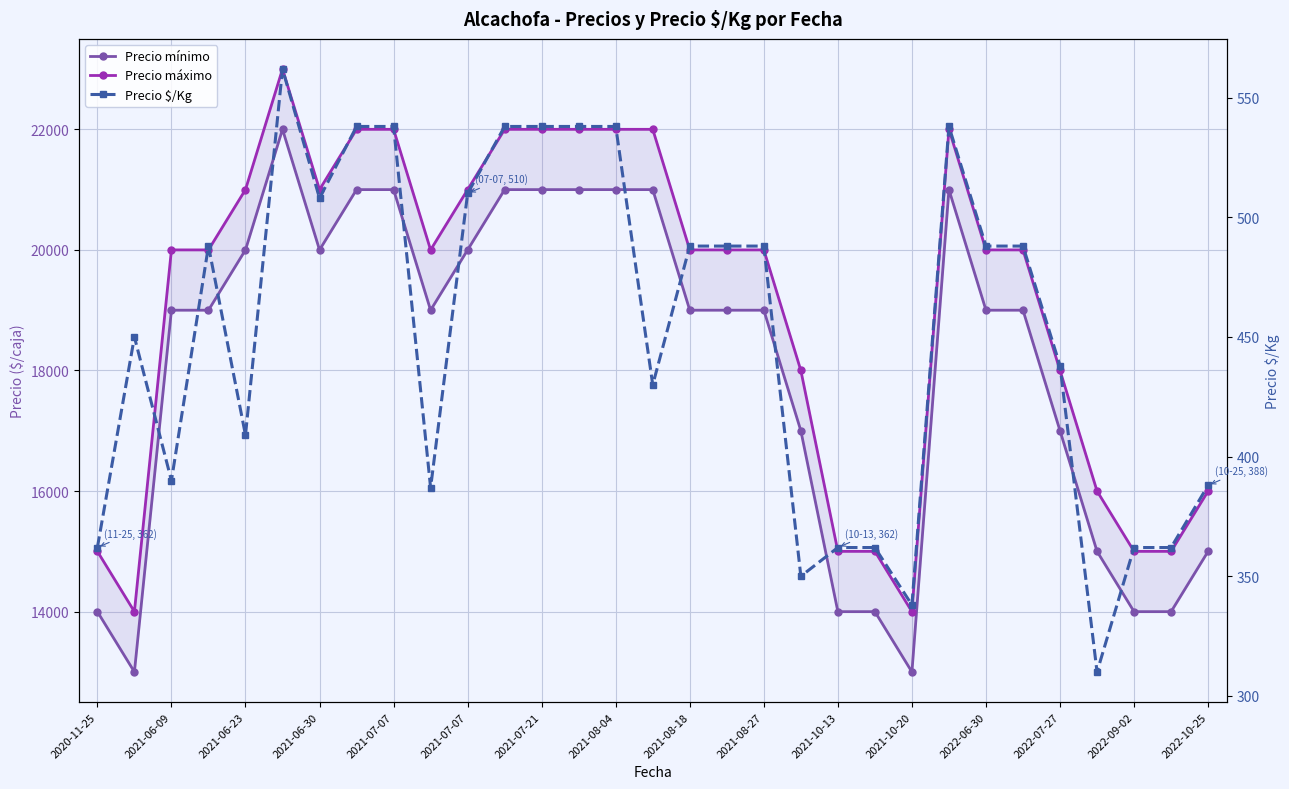

Which series changed the most between 2021-06-09 and 30?

Precio mínimo